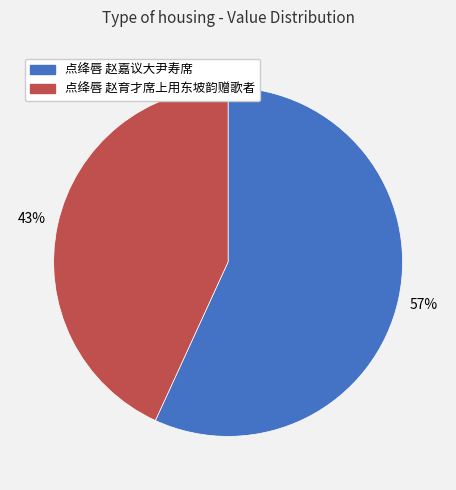

Which slice is the largest?

点绛唇 赵嘉议大尹寿席